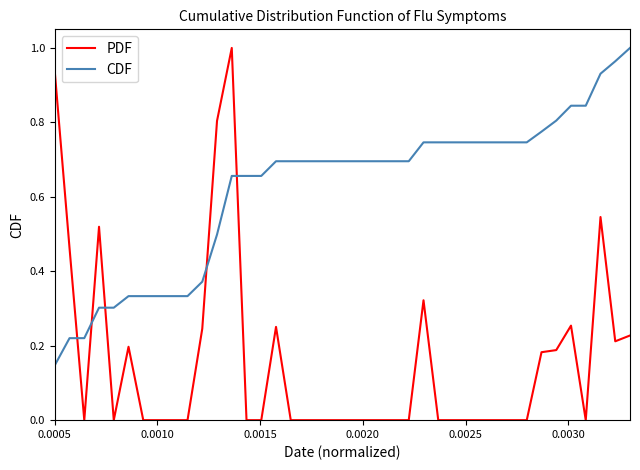

How many times do PDF and CDF cross each other?

5